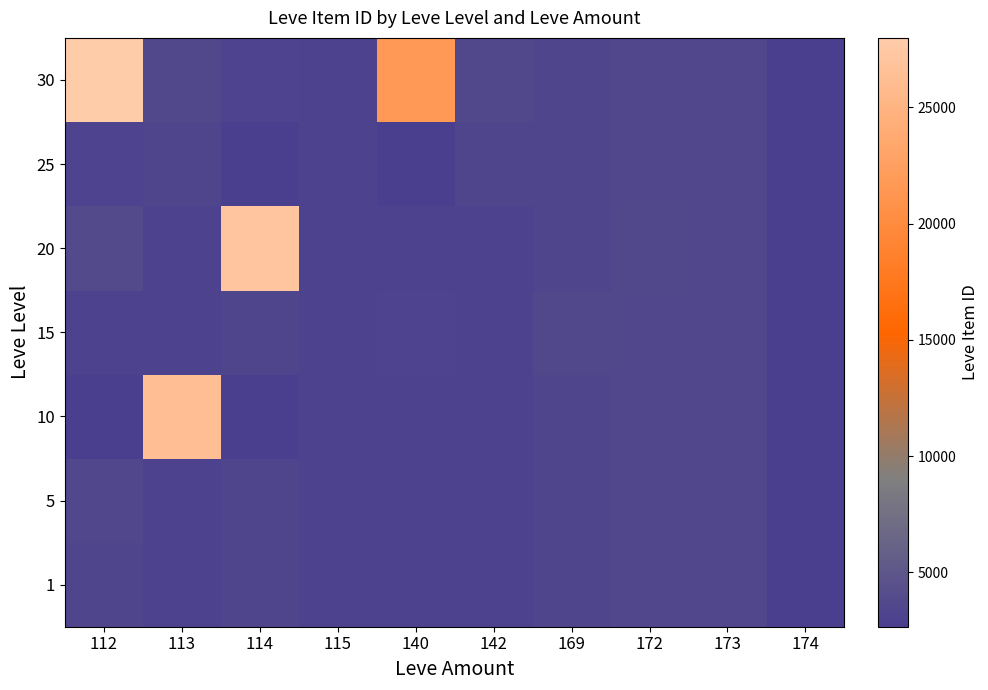

What is the minimum value shown in the chart?

2658